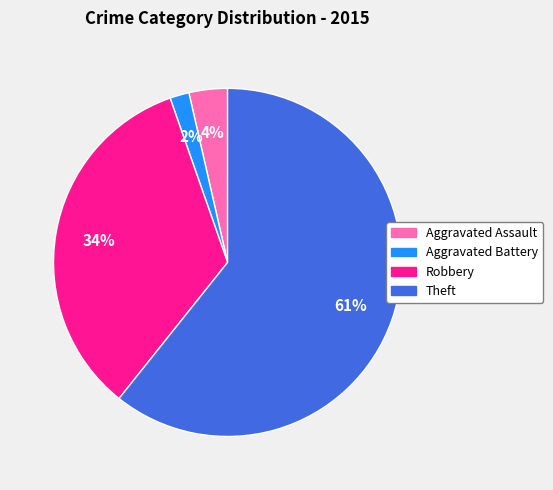

Which category has the biggest portion of the pie?

Theft